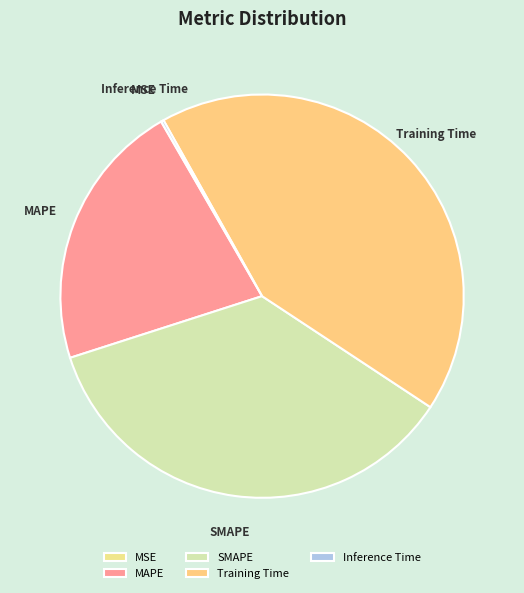

Which category has the biggest portion of the pie?

Training Time